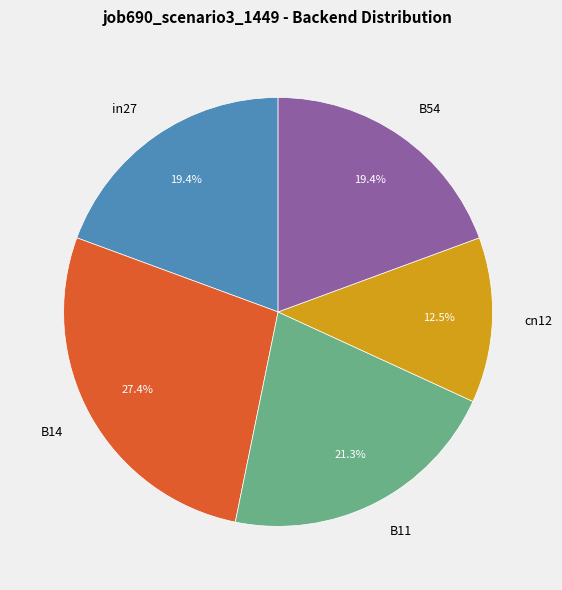

What portion of the pie excludes in27?

80.6%